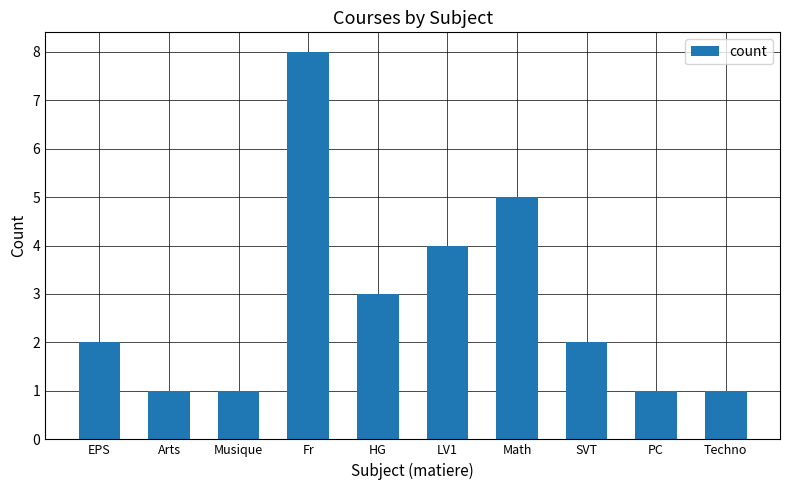

Reading left to right, what are all the values shown in this chart?

2	1	1	8	3	4	5	2	1	1